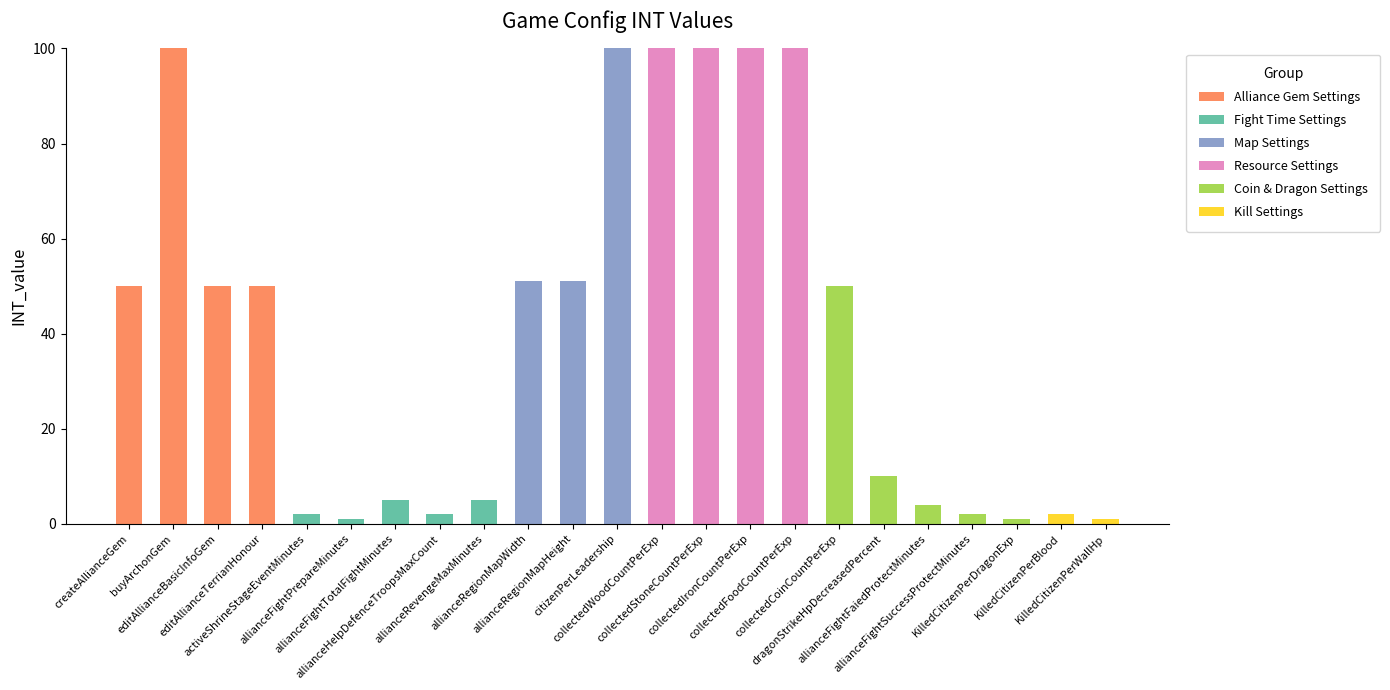

What is the highest value of the Alliance Gem Settings series?

100